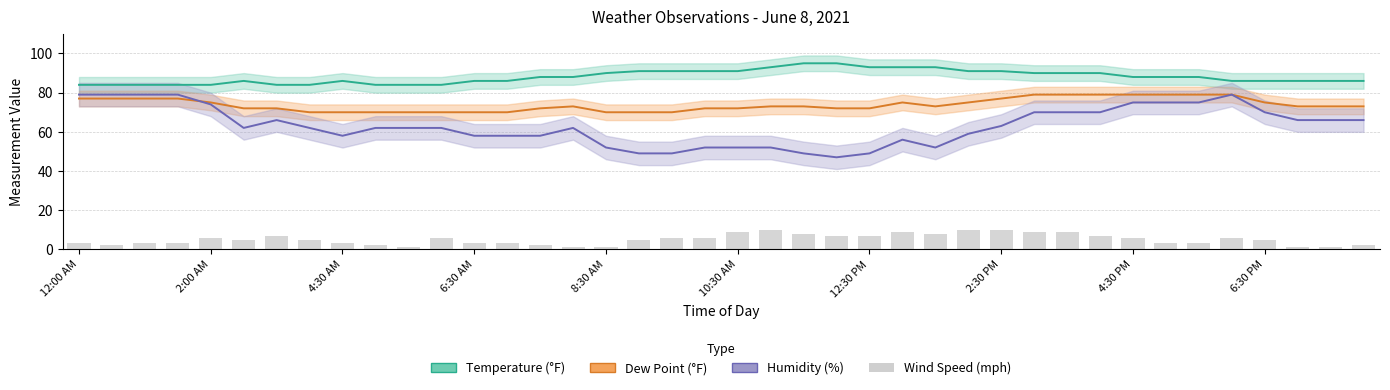

What is the greatest value displayed?

95